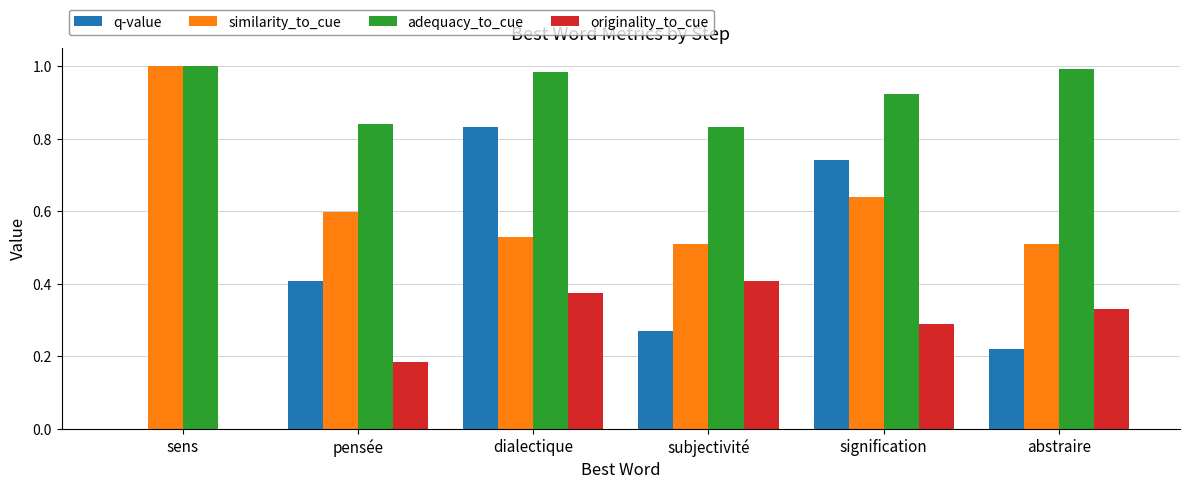

How many groups of bars are there?

6